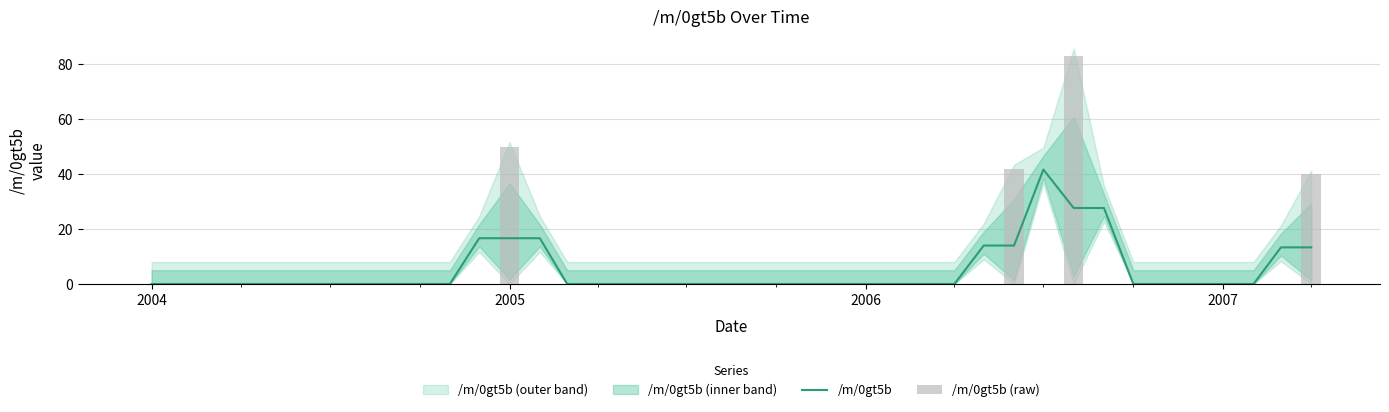

Rank the series by their average value, from highest to lowest.

/m/0gt5b (raw), /m/0gt5b